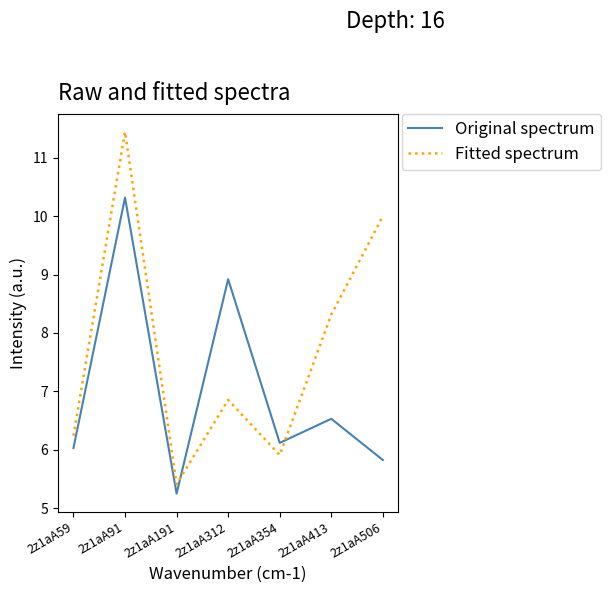

How many intersections are there between Original spectrum and Fitted spectrum?

2